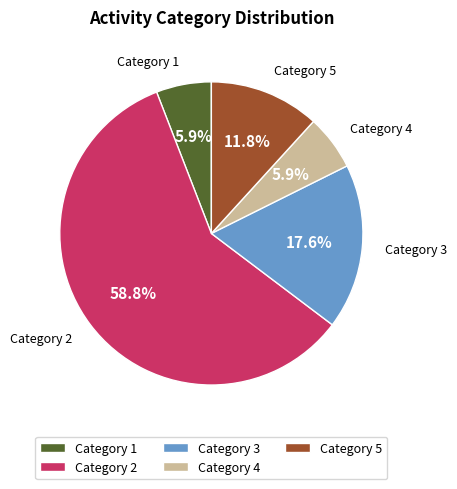

What is the largest slice in the pie chart?

Category 2